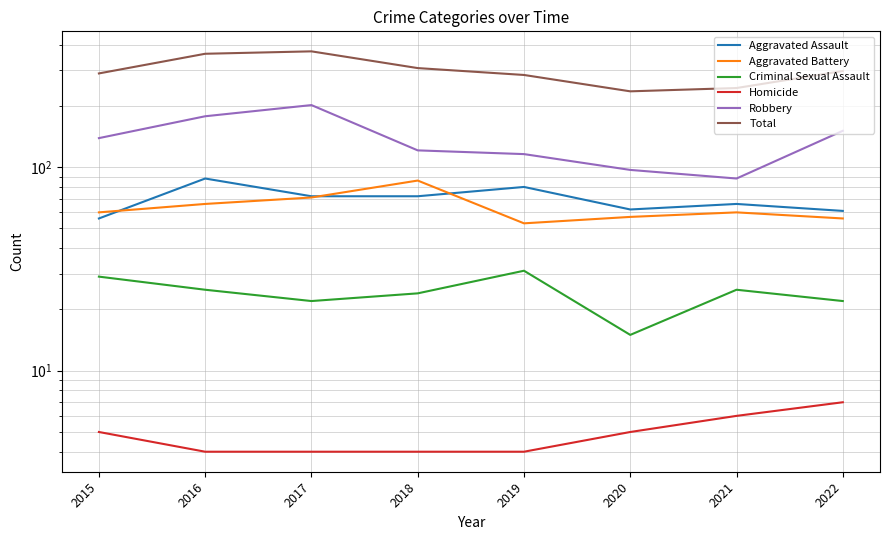

Does the chart have visible grid lines?

Yes